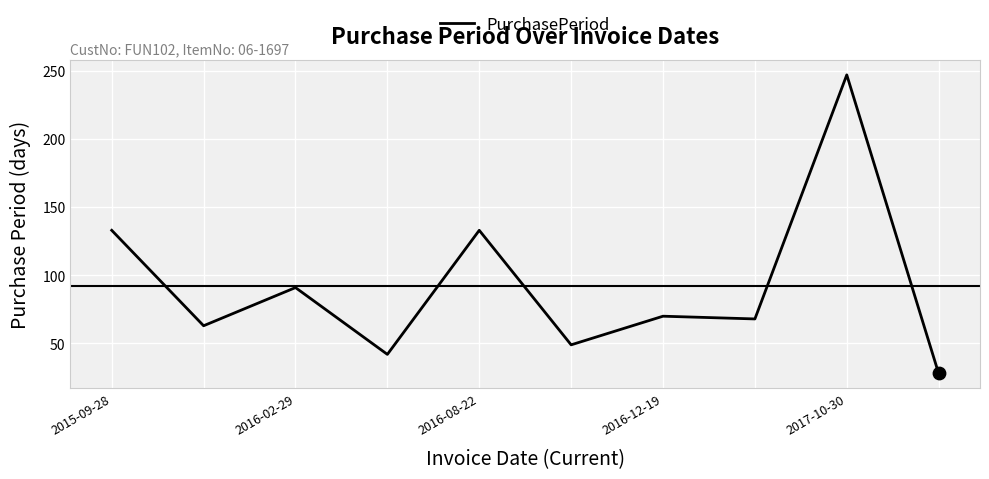

What is the greatest value displayed?

247